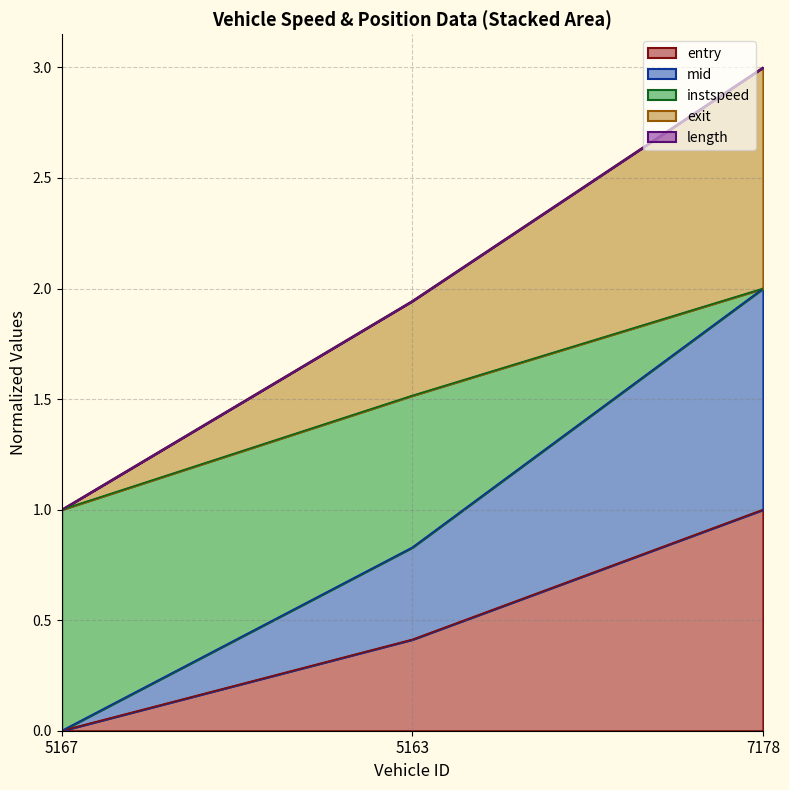

What is the average value of the exit series?

2.0